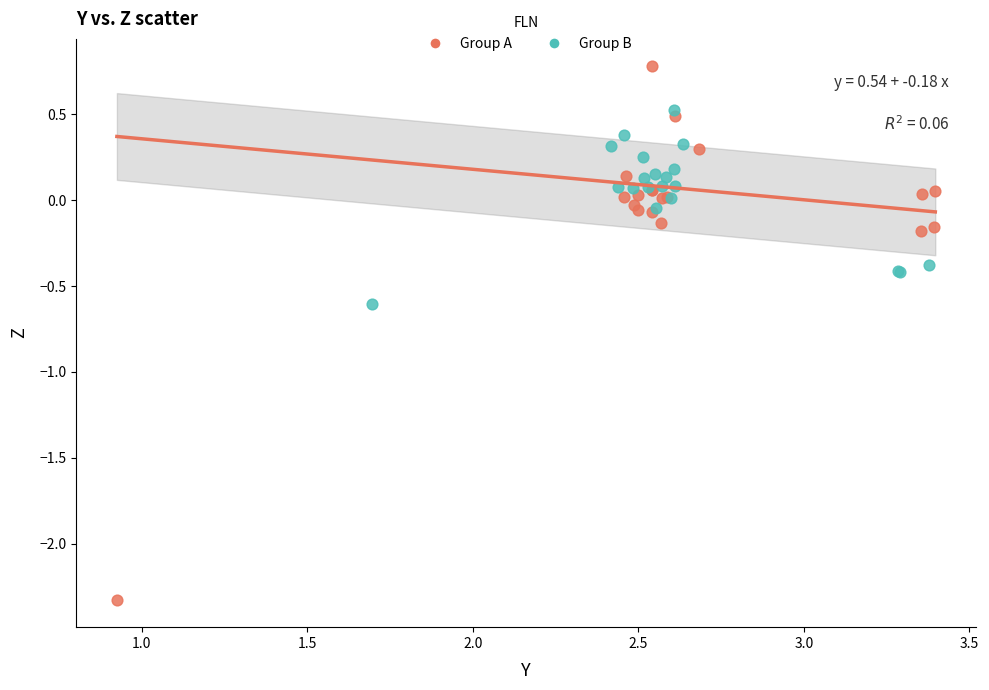

Which series reaches the maximum Y coordinate?

Group A